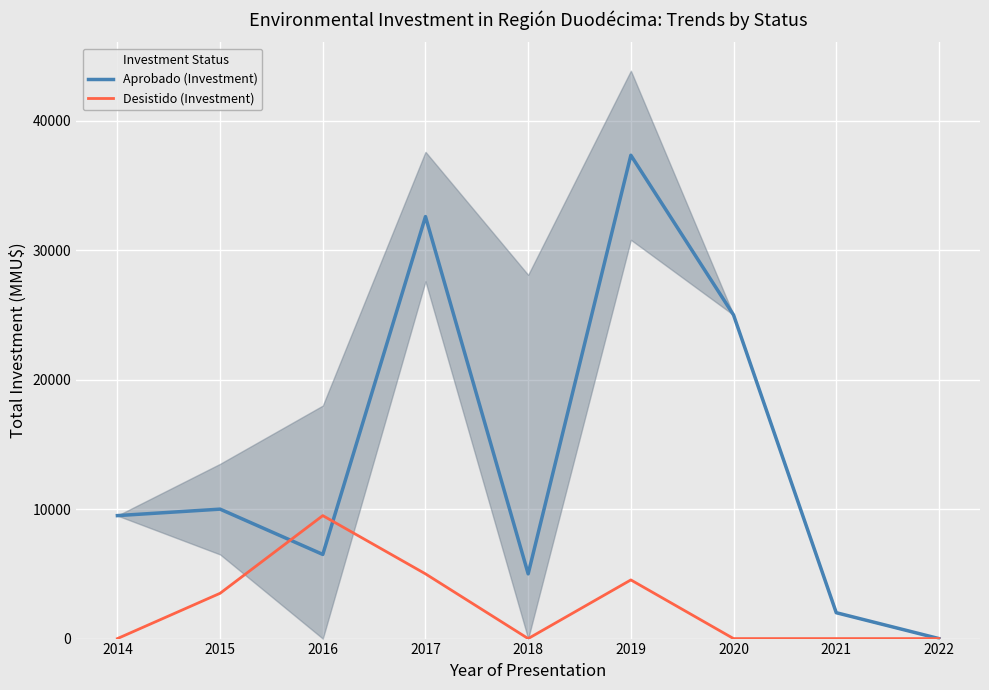

How many lines are shown in the chart?

2